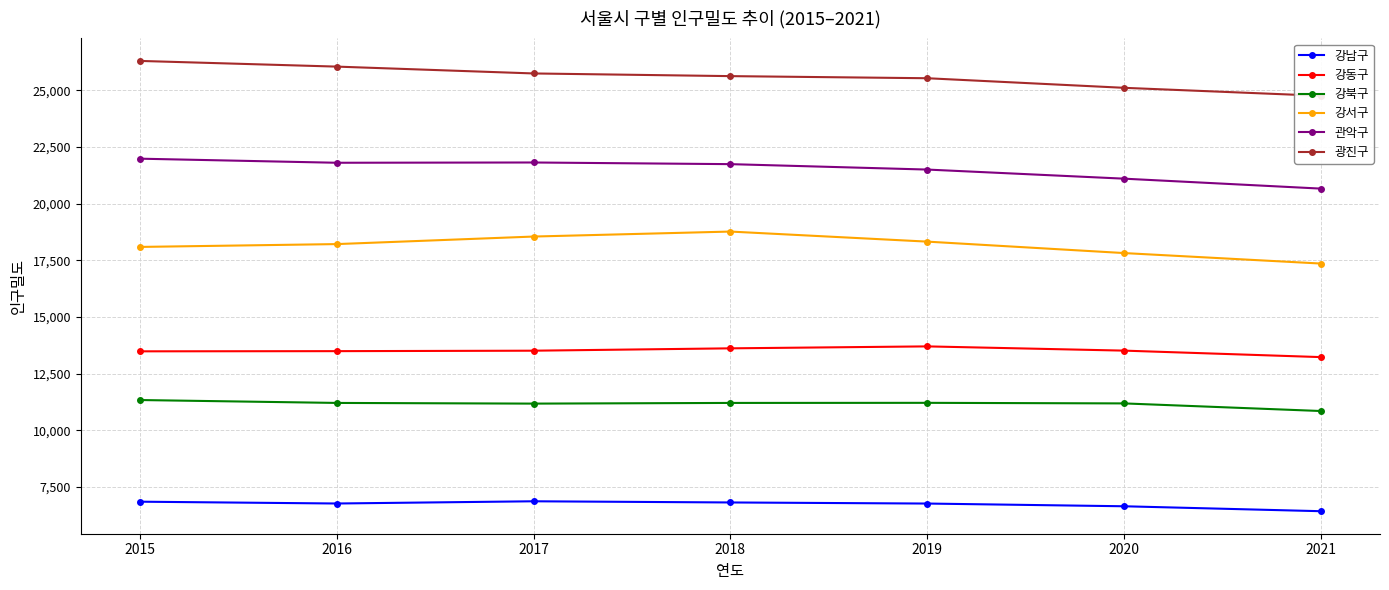

Which has a higher value, 2016 or 2021?

2016